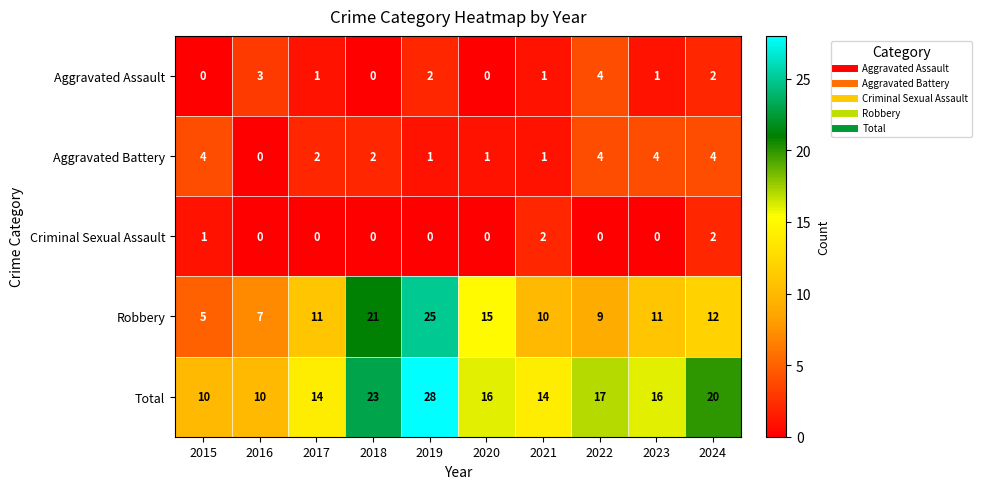

What is the maximum value shown in the chart?

28